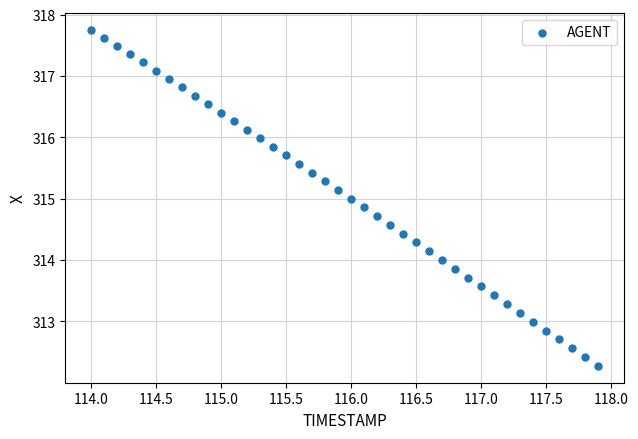

What is the range of X values (max minus min)?

3.9